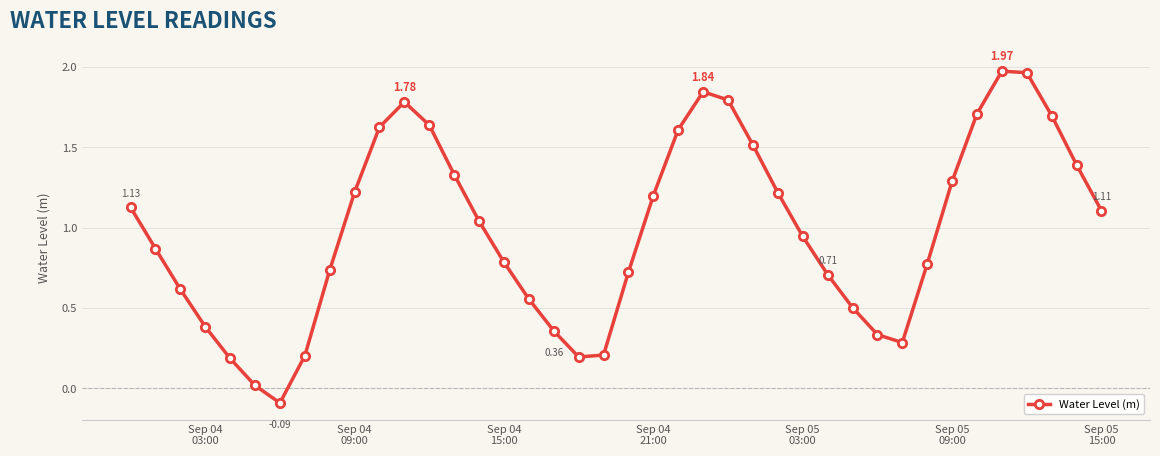

How many data points are less than 1?

20